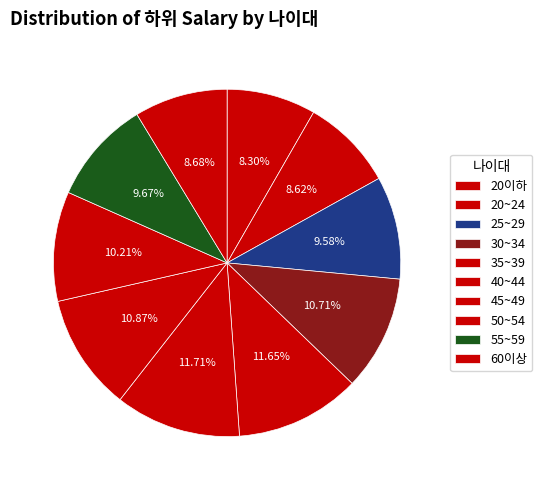

To the nearest percent, what percentage of the pie is 25~29?

10%